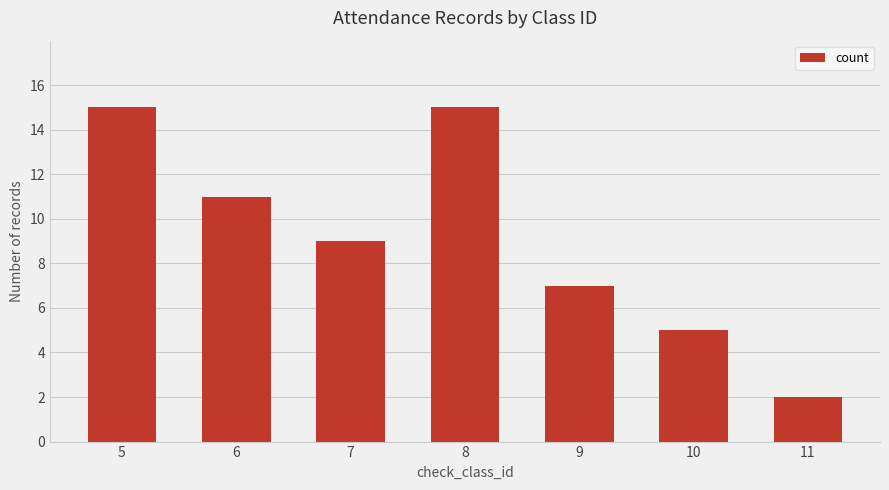

How many data points does each series have?

7